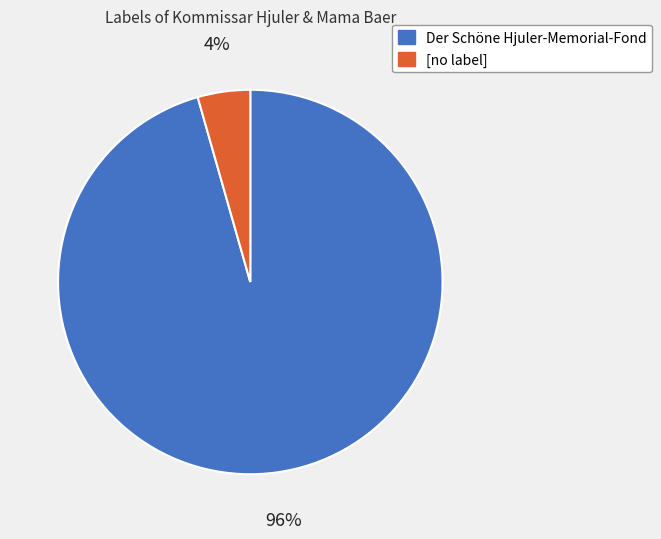

Combined, do Der Schöne Hjuler-Memorial-Fond and [no label] account for over 50%?

Yes